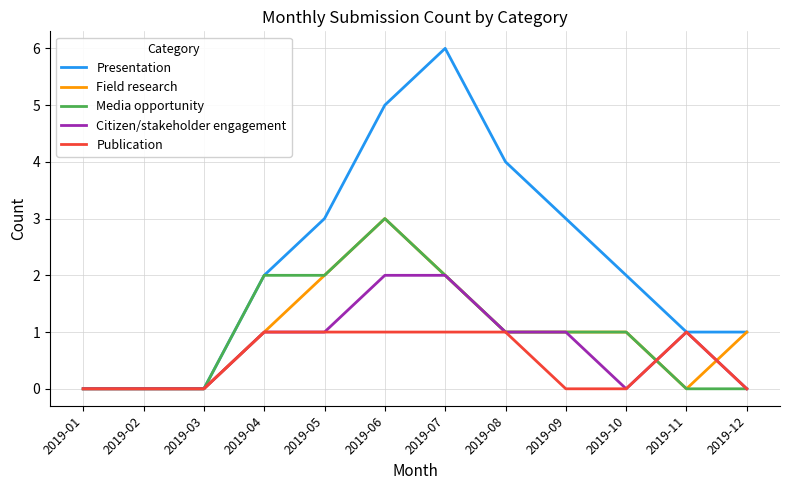

Between 2019-08 and 2019-10, which series saw the biggest shift?

Presentation